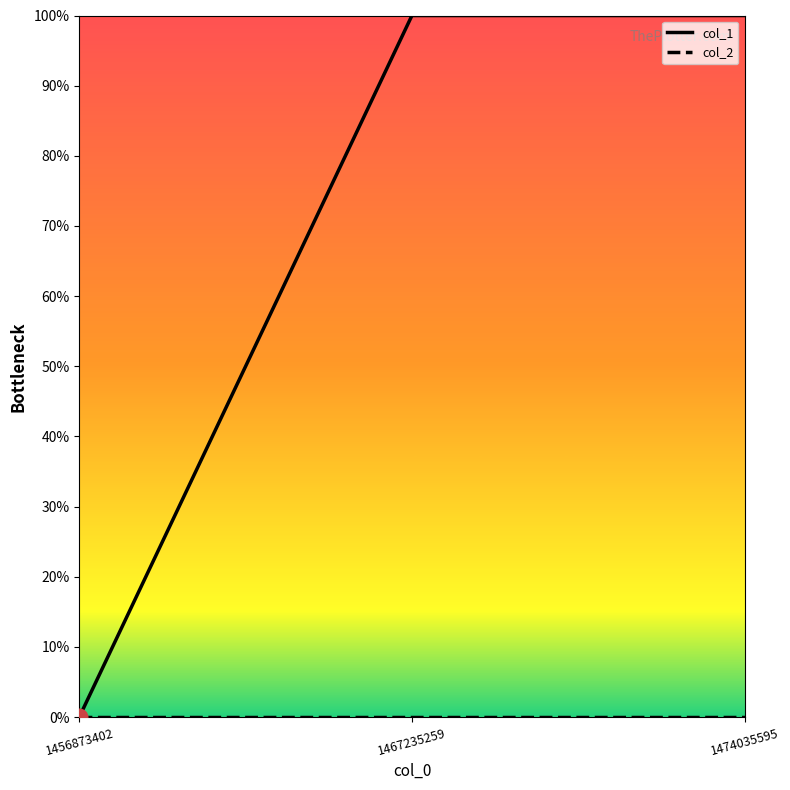

Read the col_1_line value at 1474035595.

1